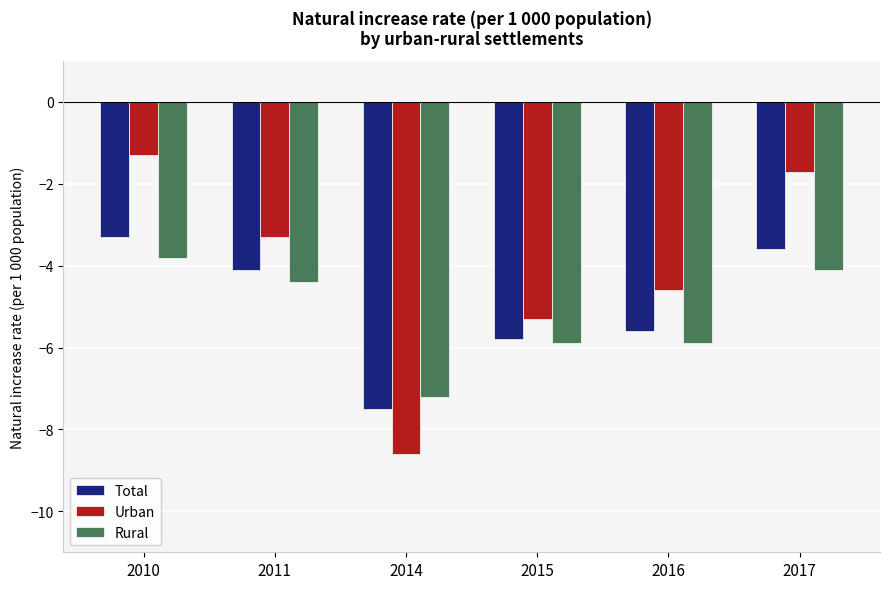

At which label does Rural reach its minimum?

2014